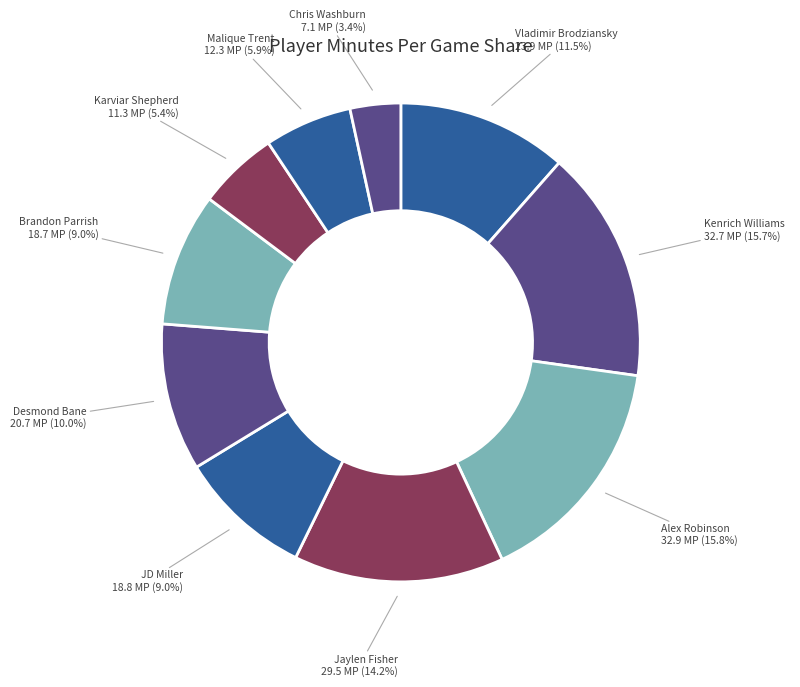

Is there a majority slice in this chart?

No